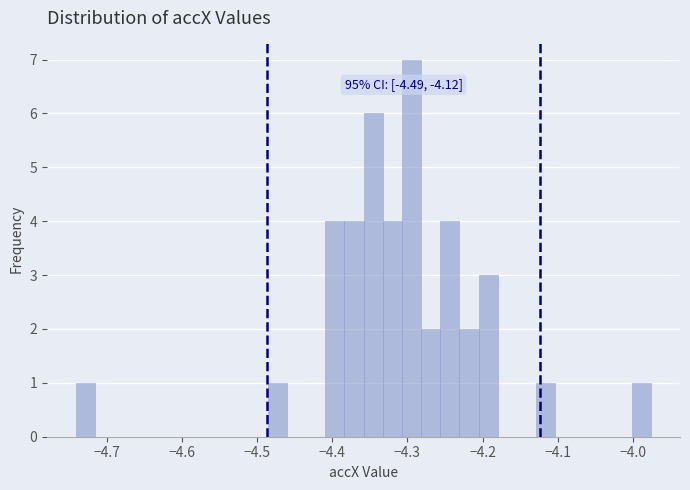

Read against the x-axis, roughly where is the centre of the tallest bar?

-4.29